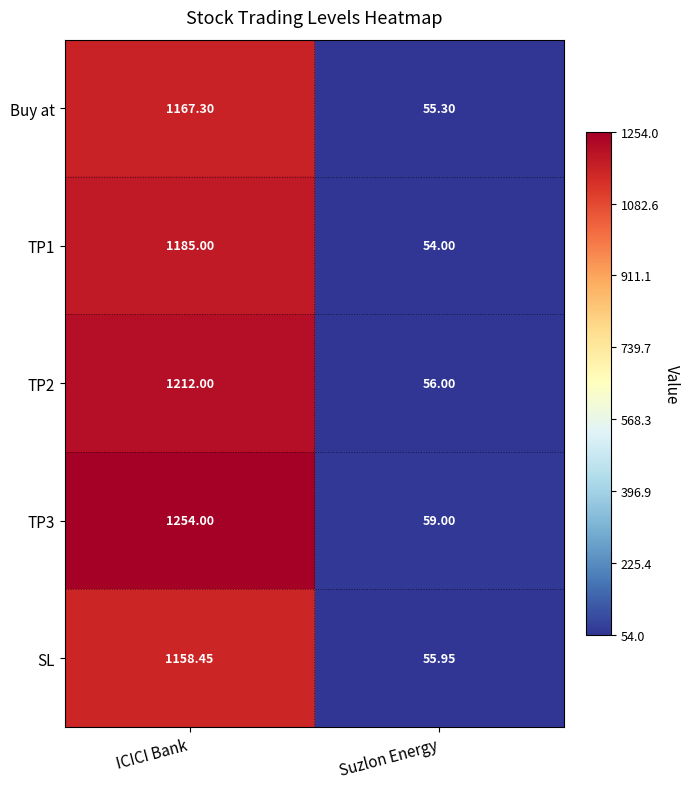

Where is TP1 nearest to the value 619?

Suzlon Energy